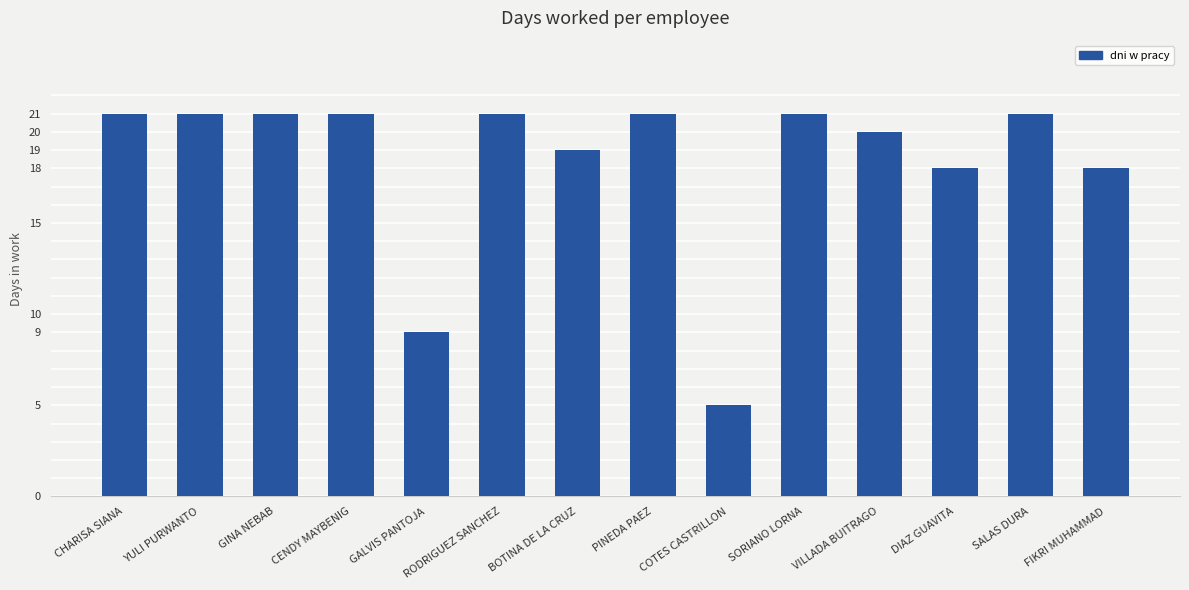

What is the greatest value displayed?

21